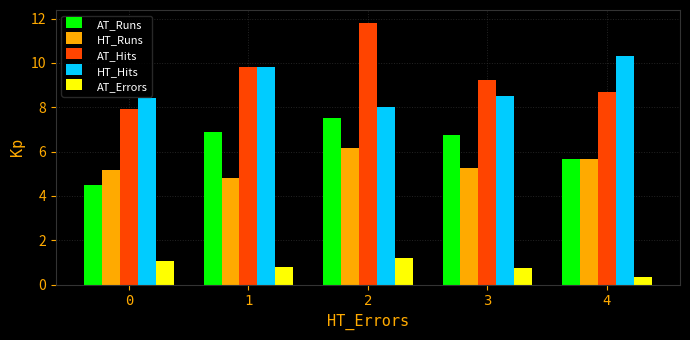

Where is AT_Errors nearest to the value 0?

4